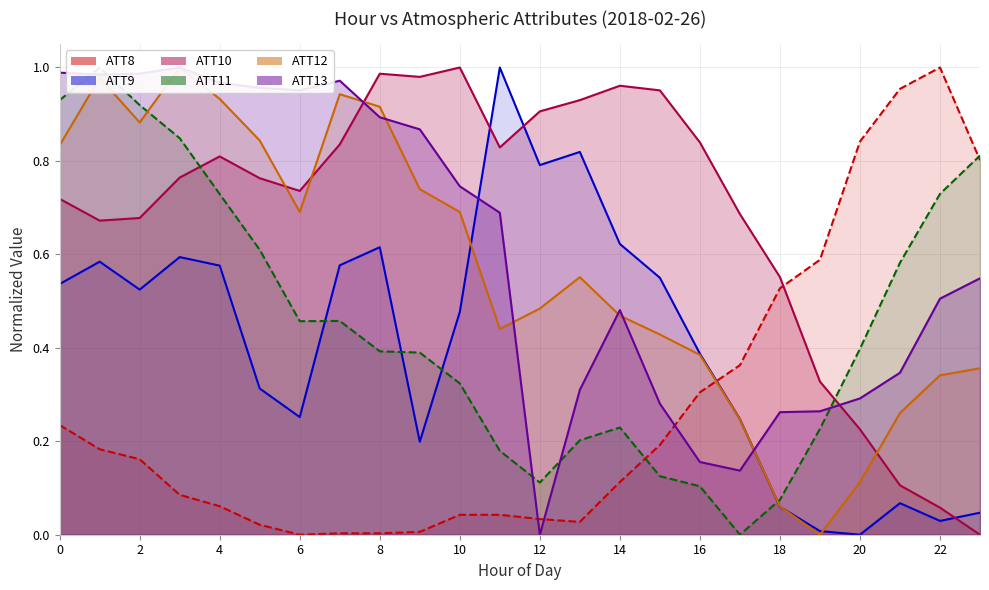

At how many categories does at least one series exceed 0?

24